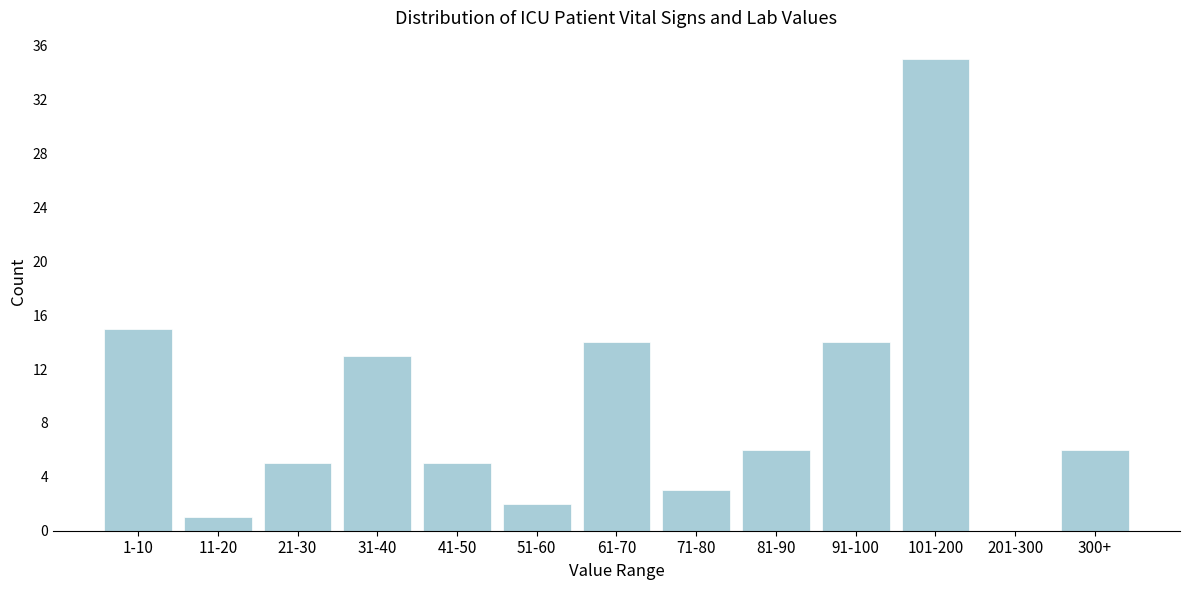

Reading left to right, transcribe all the data shown in this chart.

1-10=15	11-20=1	21-30=5	31-40=13	41-50=5	51-60=2	61-70=14	71-80=3	81-90=6	91-100=14	101-200=35	201-300=0	300+=6